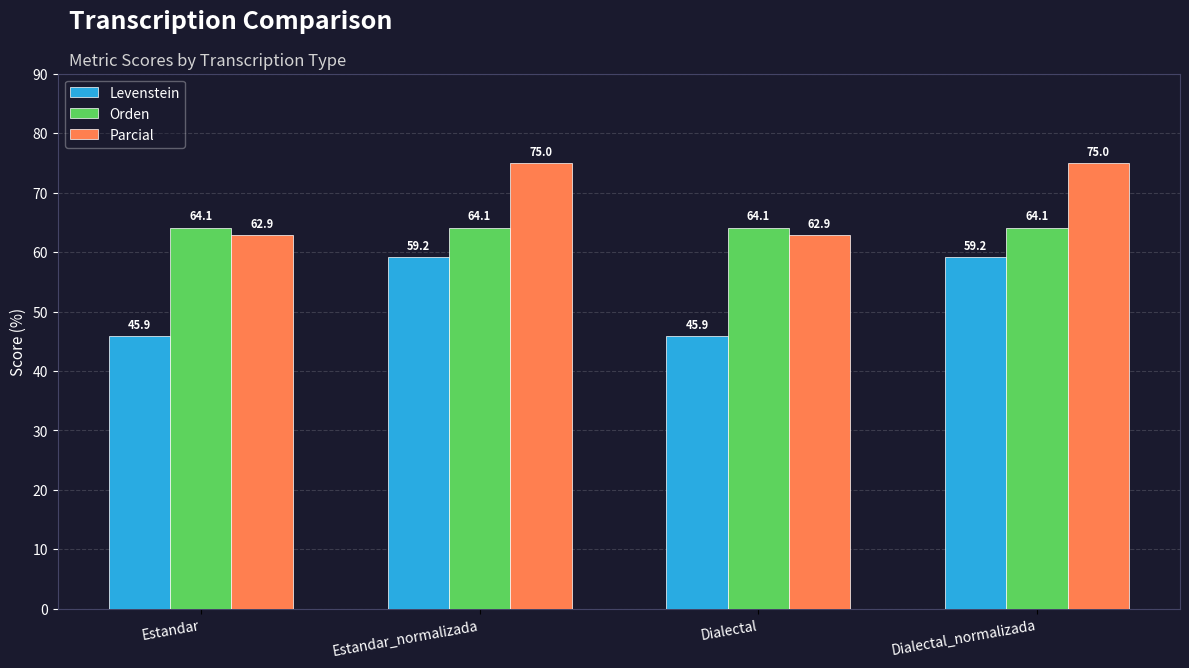

Which series changed the most between Estandar and Estandar_normalizada?

Levenstein